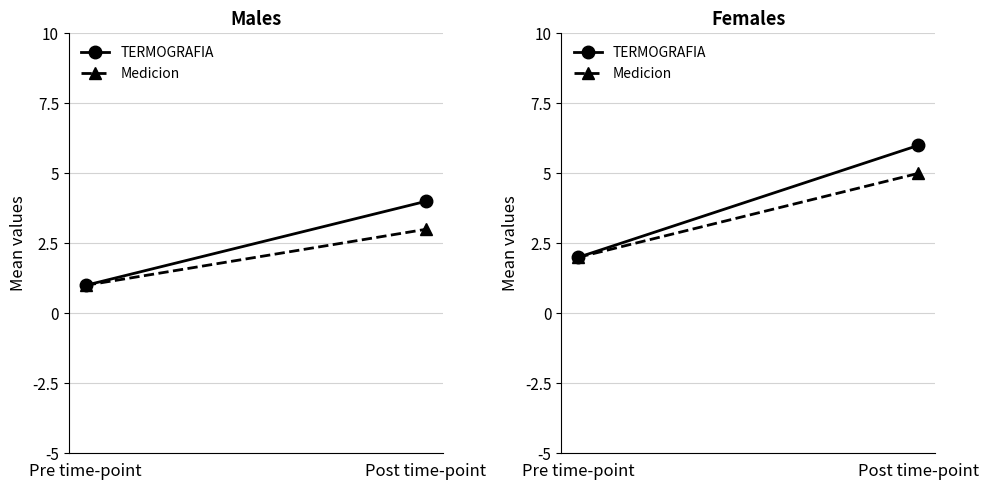

What is the minimum value for Medicion?

2